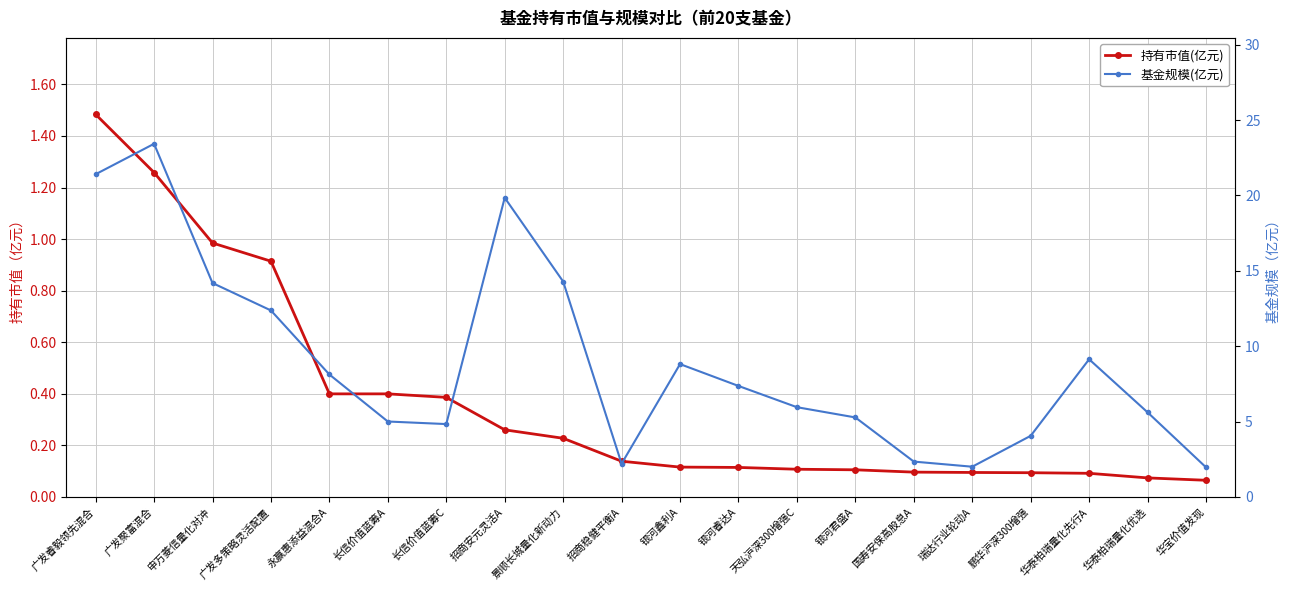

True or false: 持有市值(亿元) and 基金规模(亿元) intersect in this chart.

False